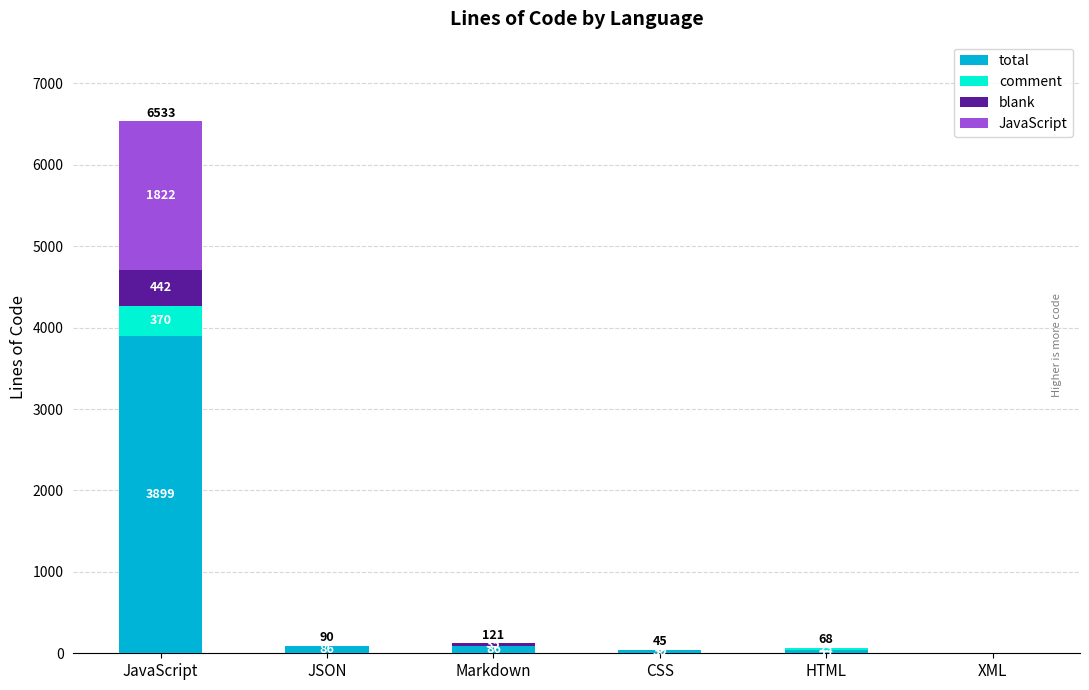

What is the total value across all series at JavaScript?

6533